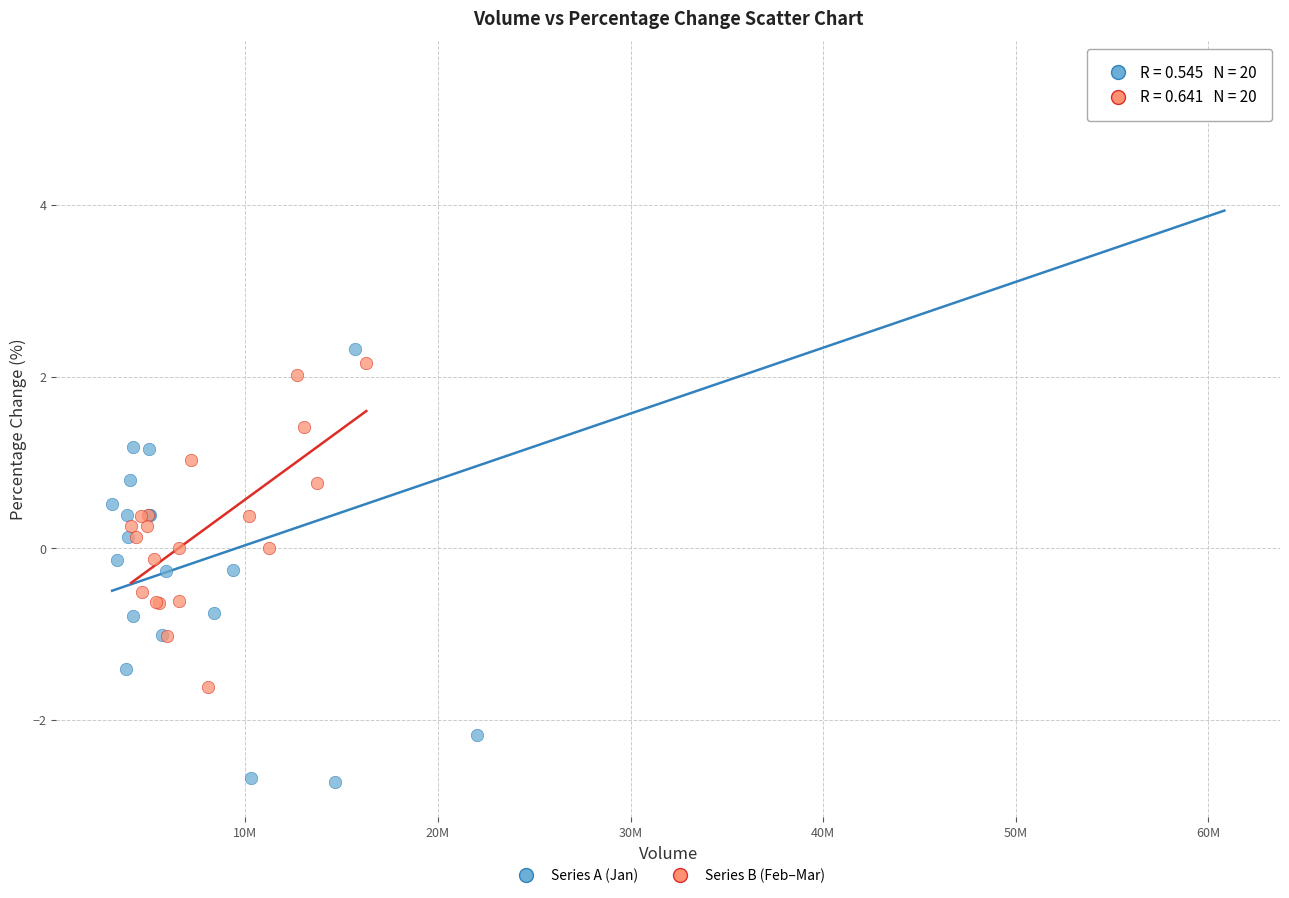

Which series has the widest spread of Y values?

Series A (Jan)